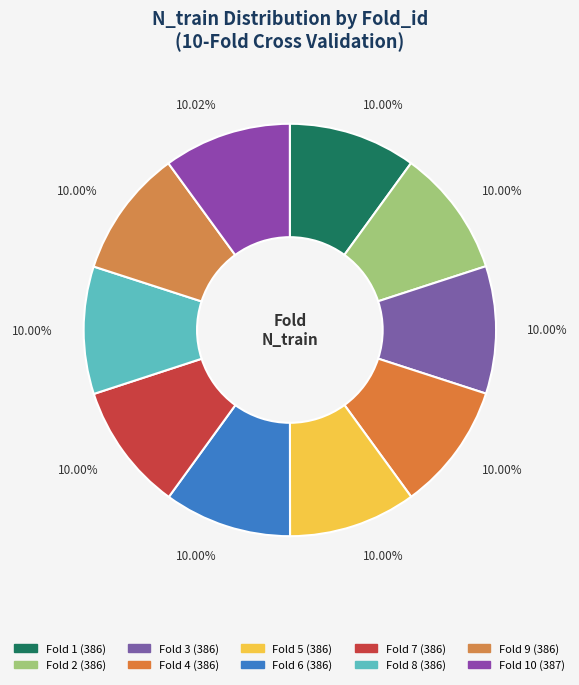

Count the number of slices in the pie.

10